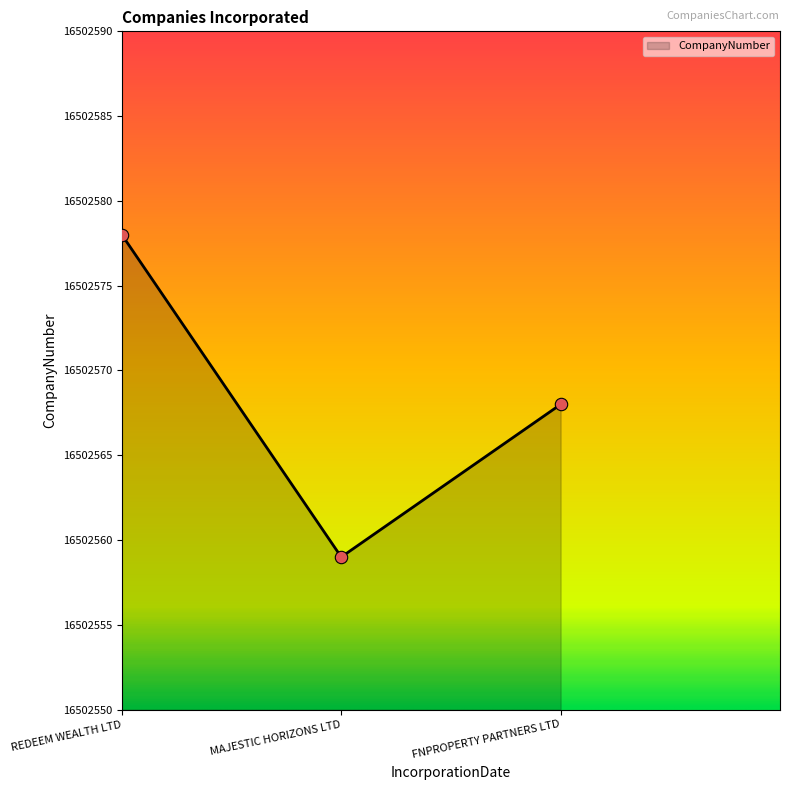

What is the change in value from MAJESTIC HORIZONS LTD to FNPROPERTY PARTNERS LTD?

+9